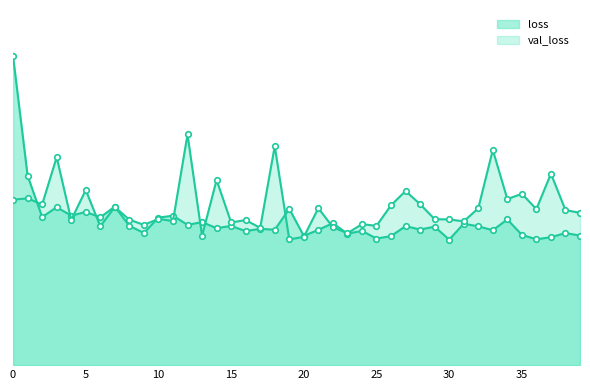

Which category has the highest value in the val_loss series?

12